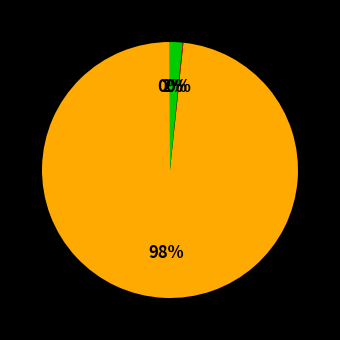

Rank the categories by value from highest to lowest.

MAPE, Inference Time, Training Time, MSE